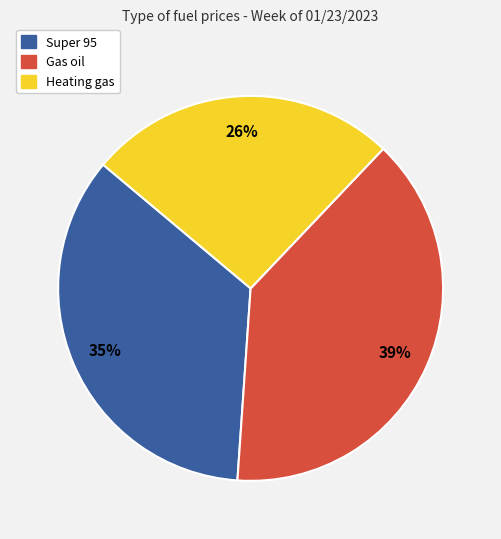

Rank the categories by value from highest to lowest.

Gas oil, Super 95, Heating gas